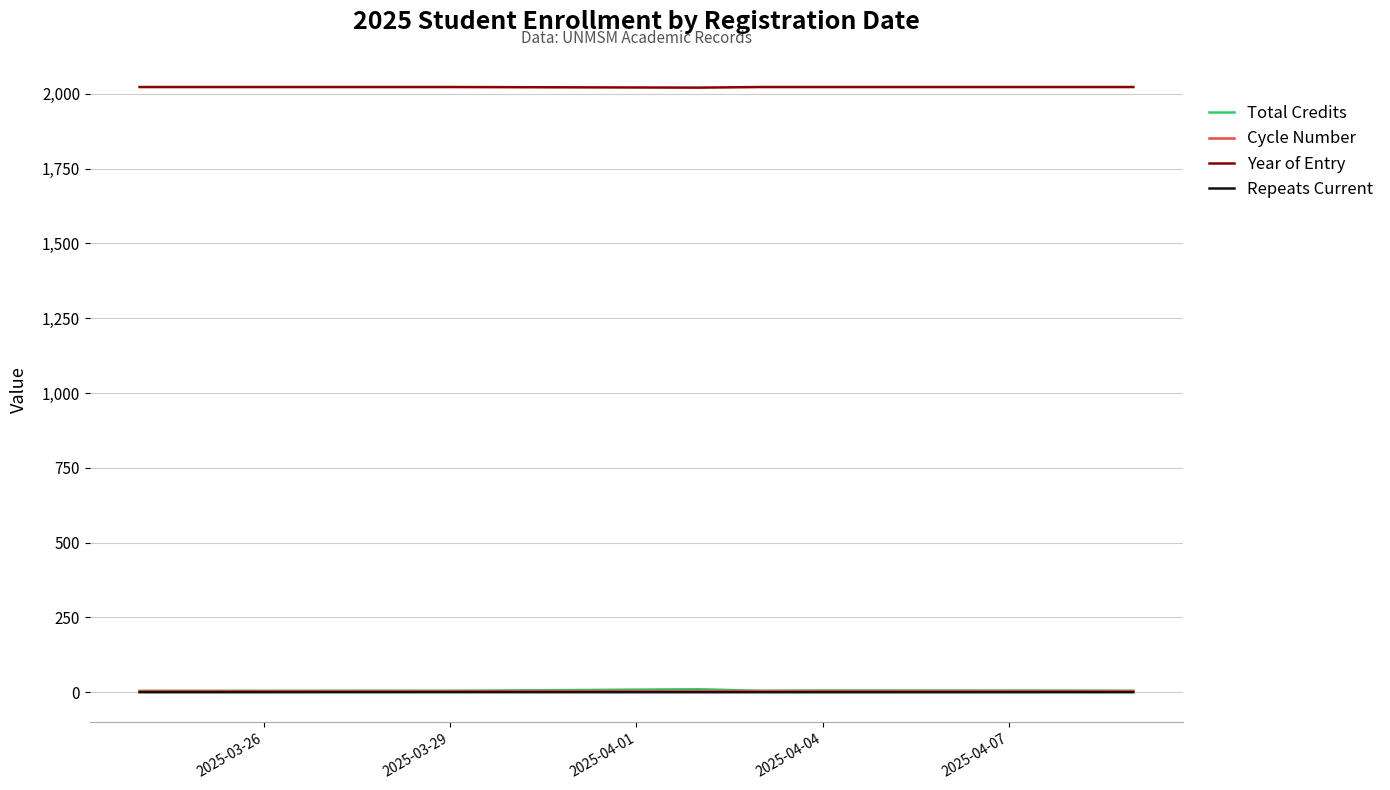

Count the Year of Entry values in the range 2023 to 2024.

6